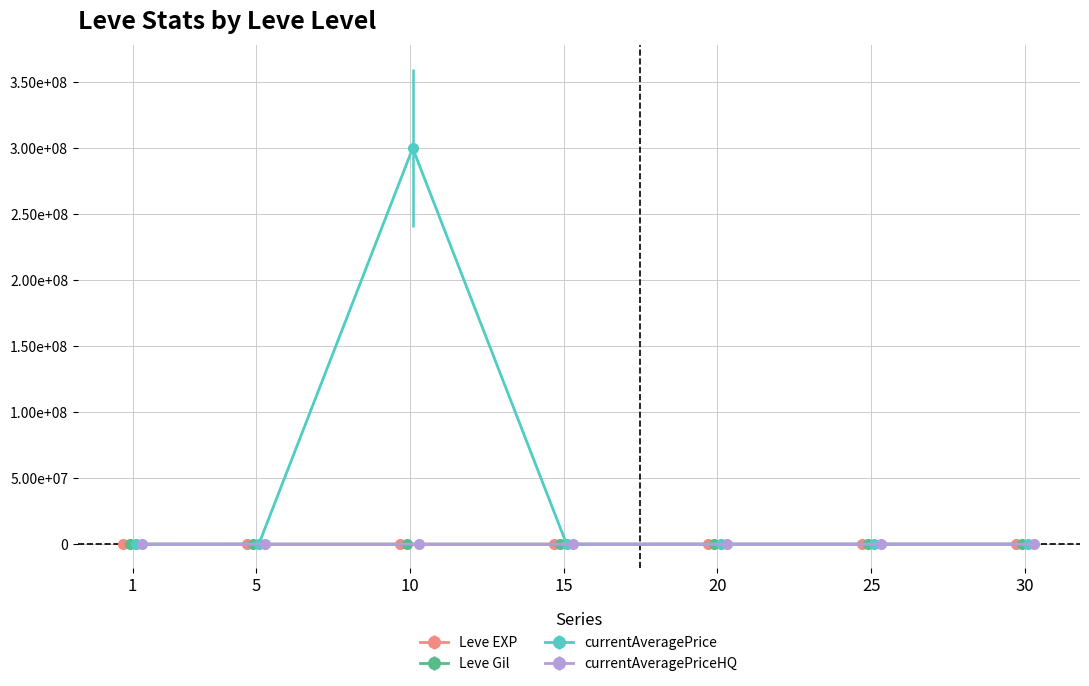

How many data points in Leve EXP are less than 18910?

5